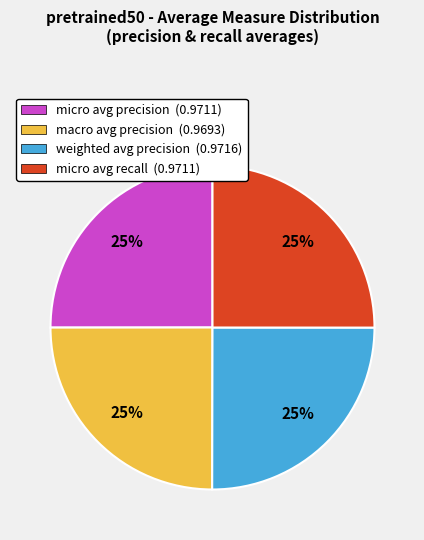

How many slices are in this pie chart?

4